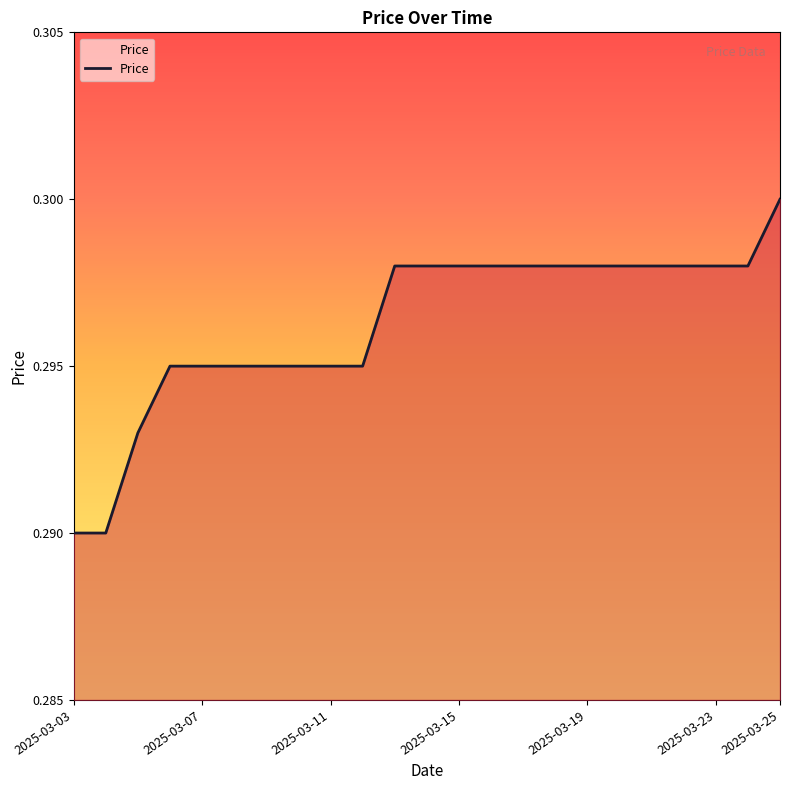

Does the chart display data point markers on the line(s)?

No